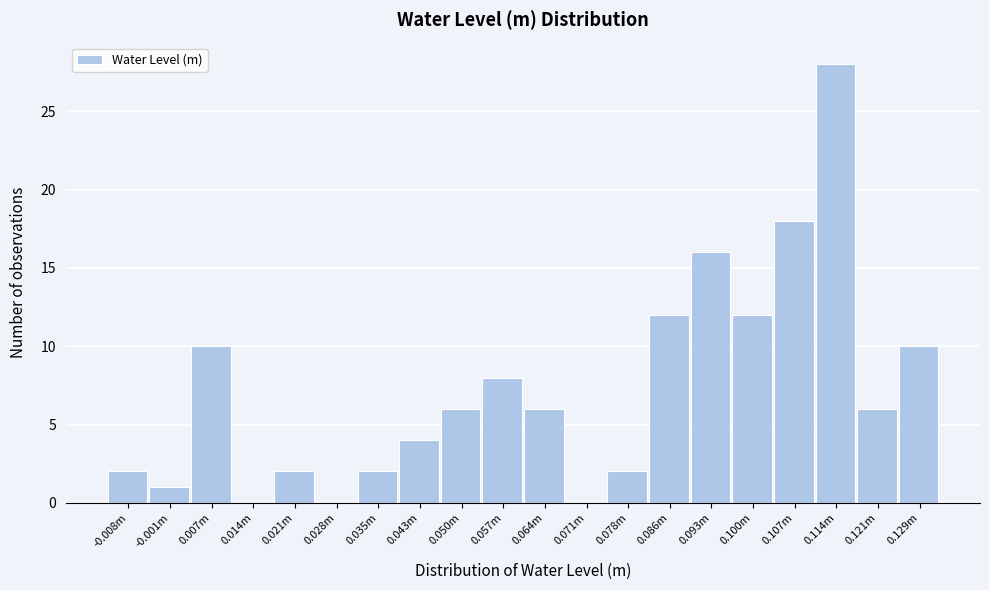

Reading right to left, what are all the values shown in this chart?

0.129m=10	0.121m=6	0.114m=28	0.107m=18	0.100m=12	0.093m=16	0.086m=12	0.078m=2	0.071m=0	0.064m=6	0.057m=8	0.050m=6	0.043m=4	0.035m=2	0.028m=0	0.021m=2	0.014m=0	0.007m=10	-0.001m=1	-0.008m=2